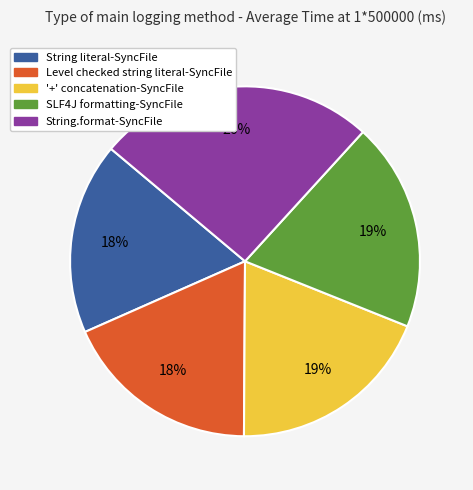

Which slice is the largest?

String.format-SyncFile